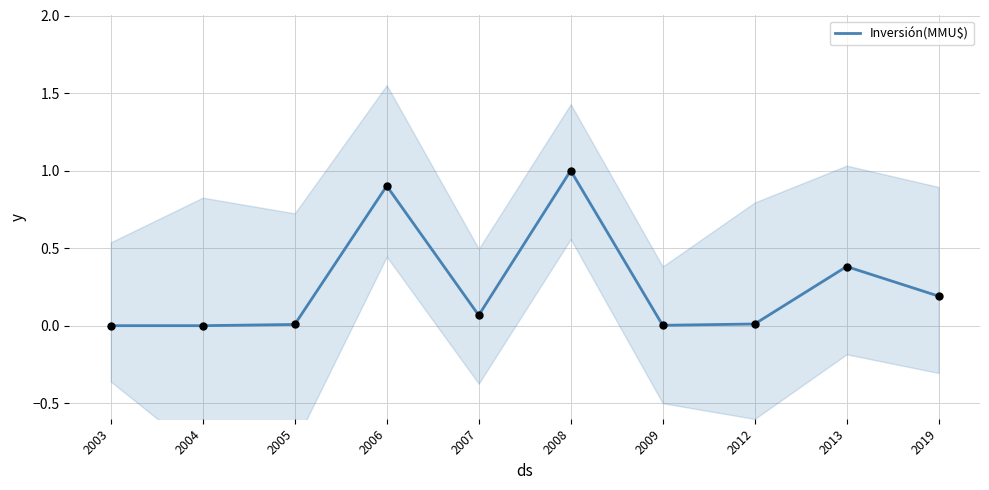

What is the change in value from 2003 to 2008?

+1.0